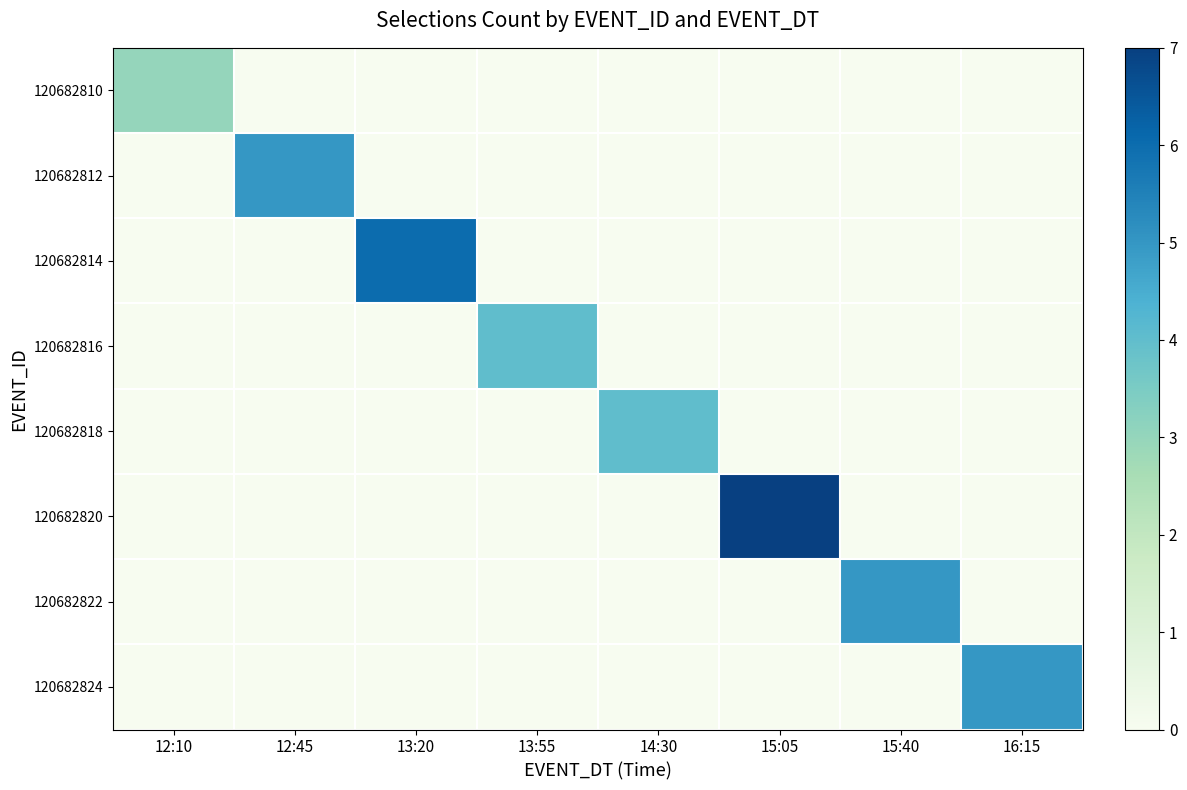

Reading left to right, transcribe all the data shown in this chart.

120682810: 12:10=3	12:45=0	13:20=0	13:55=0	14:30=0	15:05=0	15:40=0	16:15=0
120682812: 12:10=0	12:45=5	13:20=0	13:55=0	14:30=0	15:05=0	15:40=0	16:15=0
120682814: 12:10=0	12:45=0	13:20=6	13:55=0	14:30=0	15:05=0	15:40=0	16:15=0
120682816: 12:10=0	12:45=0	13:20=0	13:55=4	14:30=0	15:05=0	15:40=0	16:15=0
120682818: 12:10=0	12:45=0	13:20=0	13:55=0	14:30=4	15:05=0	15:40=0	16:15=0
120682820: 12:10=0	12:45=0	13:20=0	13:55=0	14:30=0	15:05=7	15:40=0	16:15=0
120682822: 12:10=0	12:45=0	13:20=0	13:55=0	14:30=0	15:05=0	15:40=5	16:15=0
120682824: 12:10=0	12:45=0	13:20=0	13:55=0	14:30=0	15:05=0	15:40=0	16:15=5